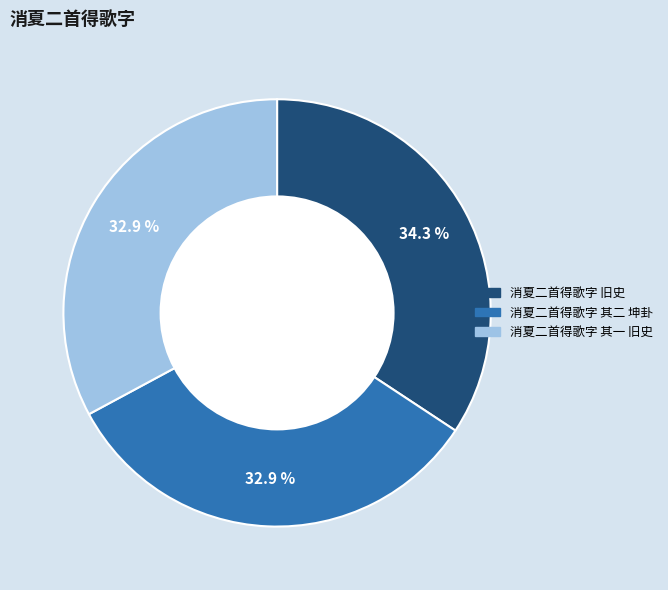

To the nearest percent, what is the average slice percentage?

33%